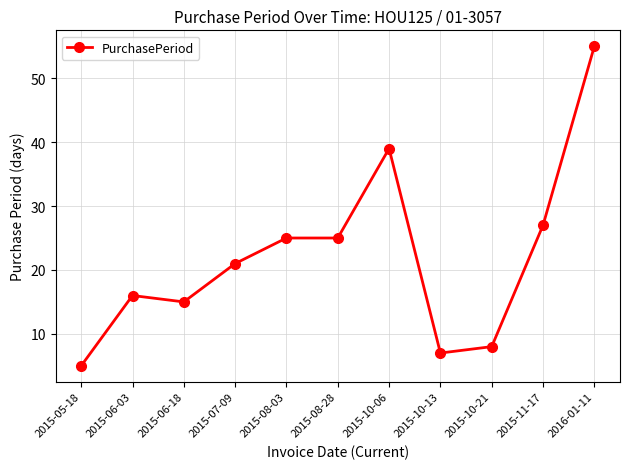

What is the ratio of the value at 2015-10-13 to the value at 2015-06-03?

0.4